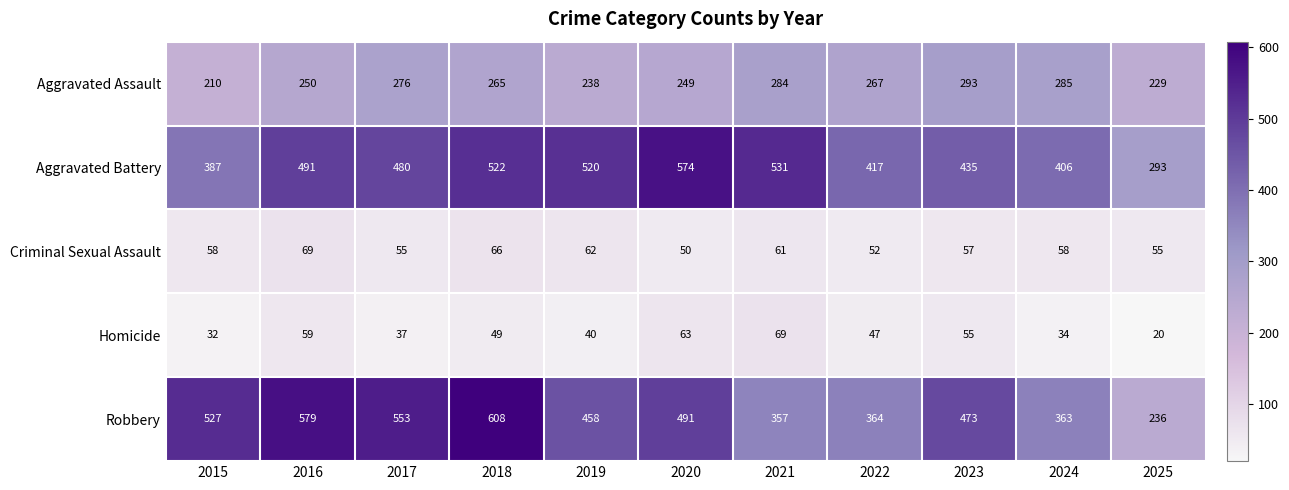

Rank the series at 2015 from highest to lowest value.

Robbery, Aggravated Battery, Aggravated Assault, Criminal Sexual Assault, Homicide